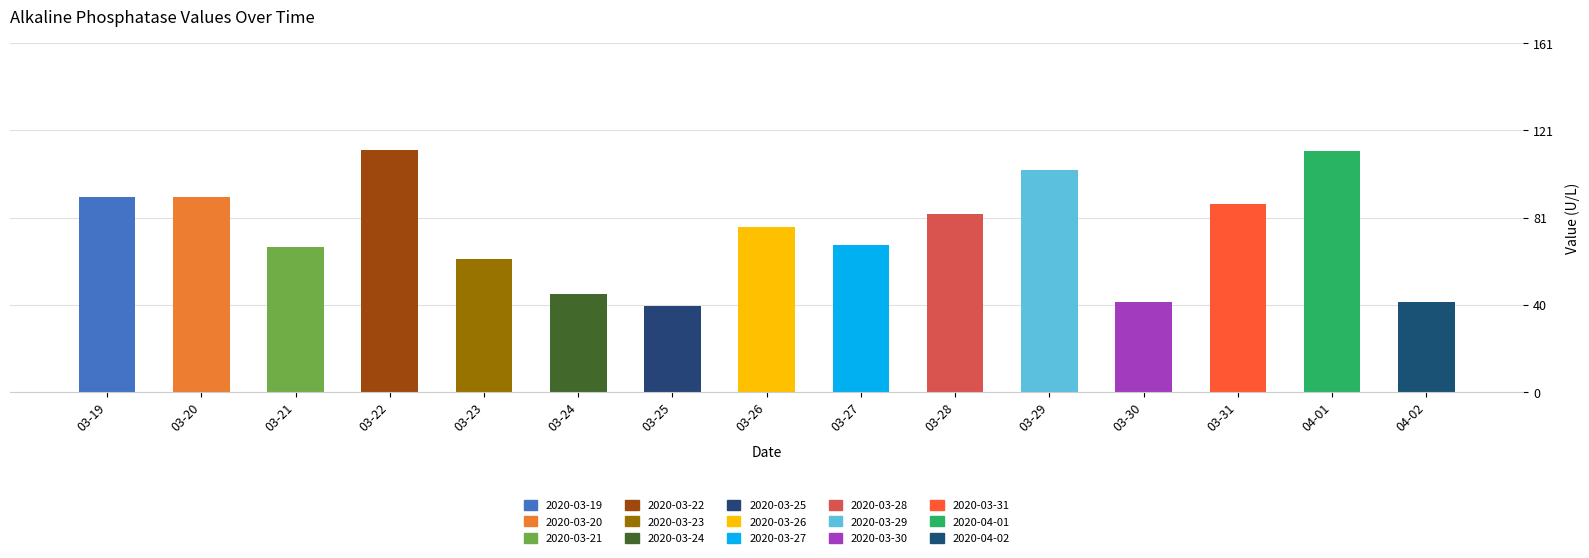

What is the difference between the maximum and minimum values?

72.0